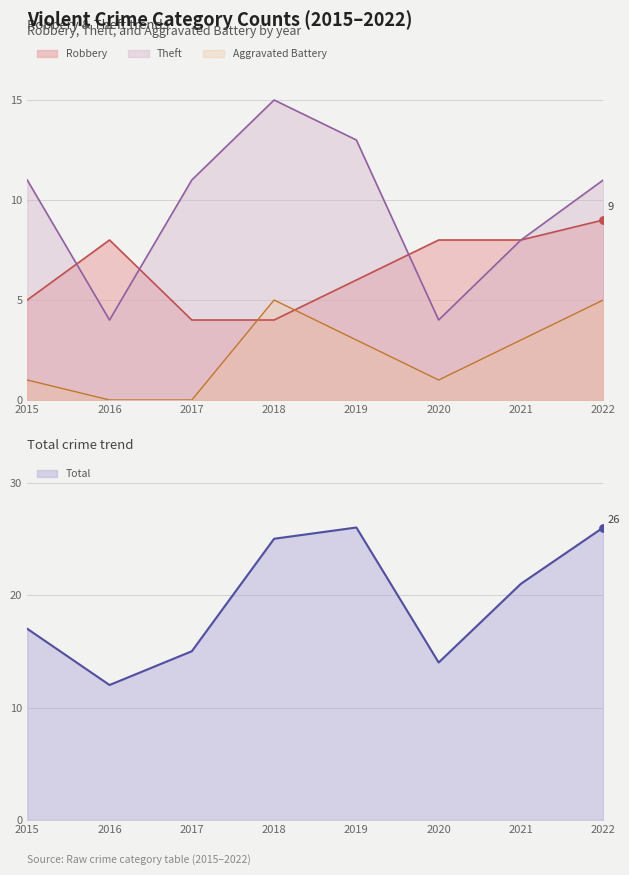

Which series reaches the maximum Y coordinate?

Total